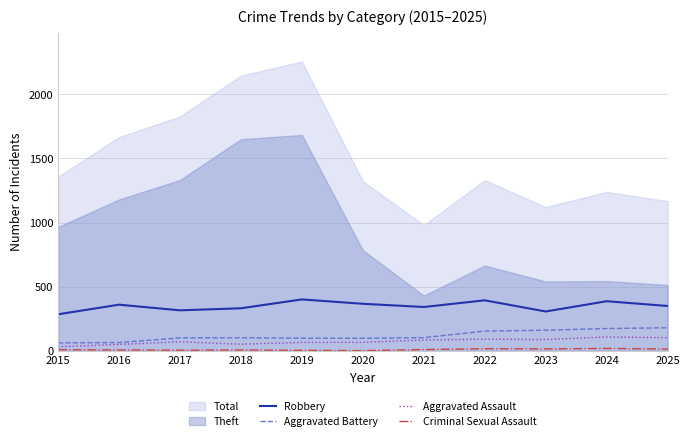

Is it true that Aggravated Assault equals 103 at 2025?

True